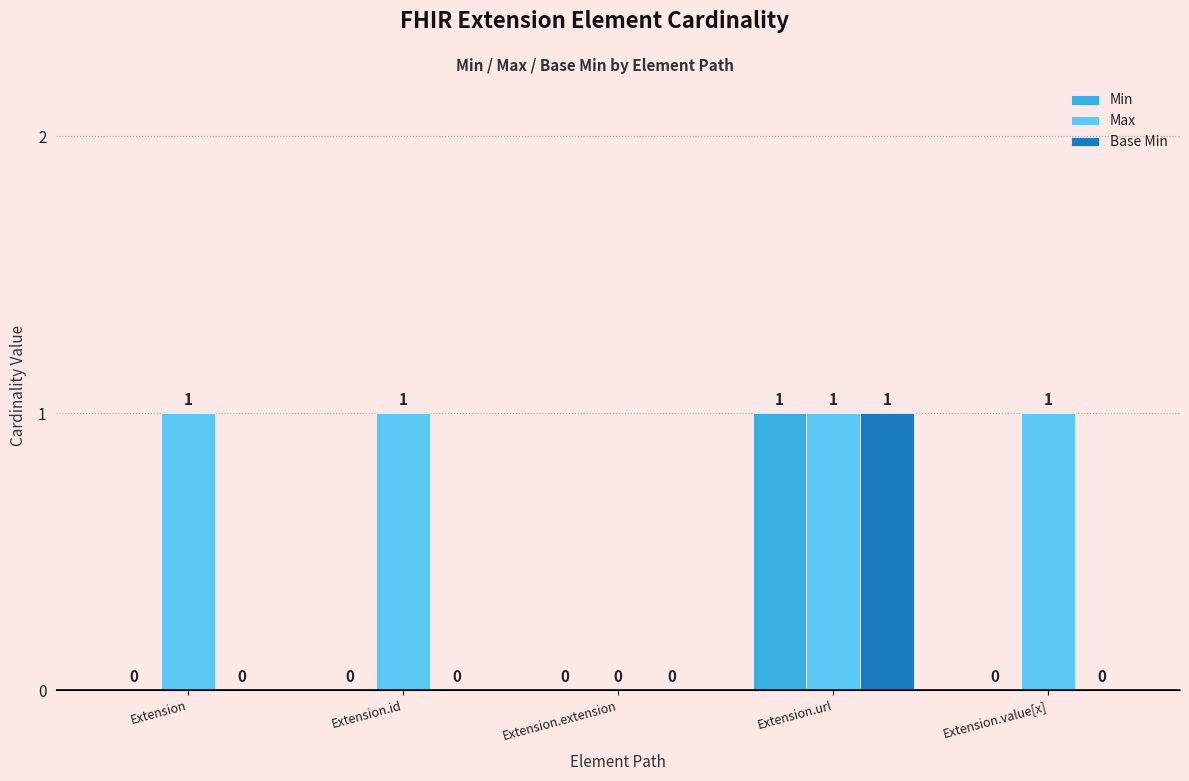

What is the difference between the Min values at Extension.url and Extension.value[x]?

1